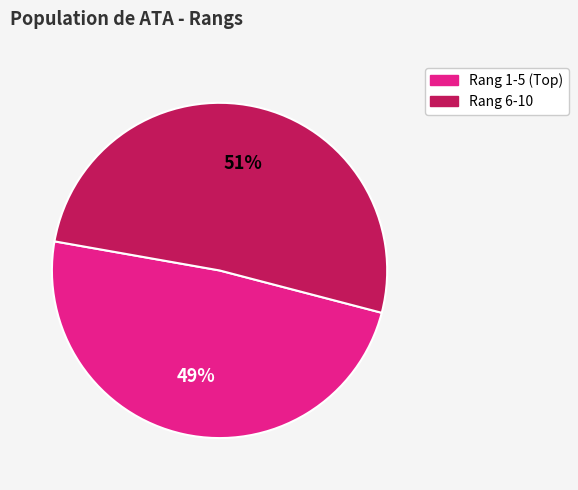

Is there a majority slice in this chart?

Yes